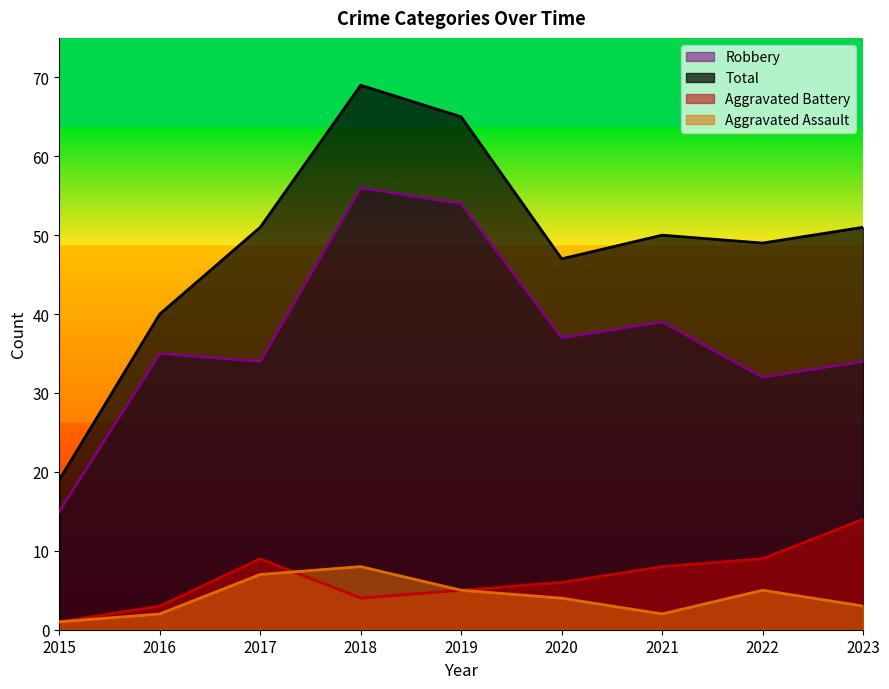

Is the value of Total at 2022 greater than the value of Aggravated Assault at 2015?

Yes